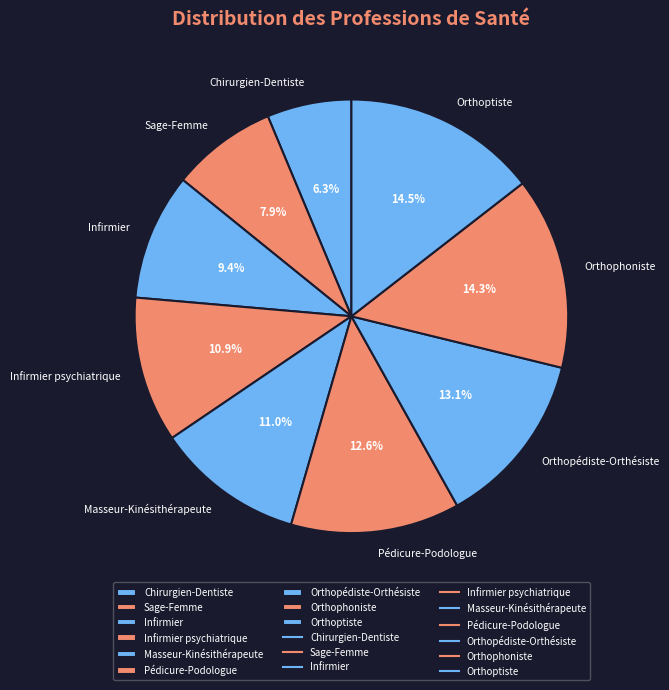

What is the ratio of the value at Sage-Femme to the value at Infirmier psychiatrique?

0.7